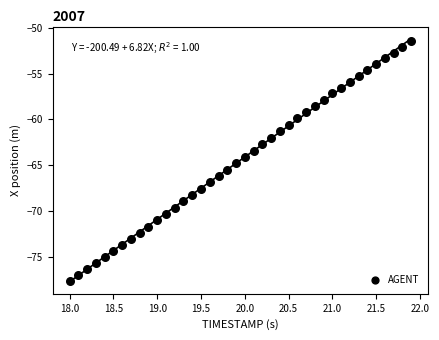

What is the range of Y values (max minus min)?

26.2